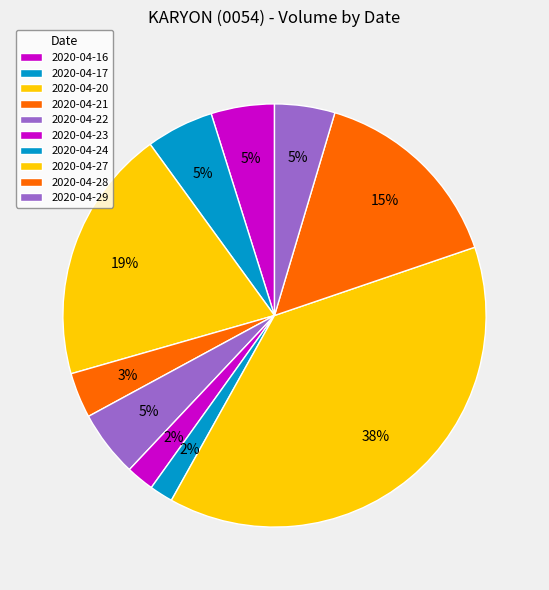

How many slices are in this pie chart?

10